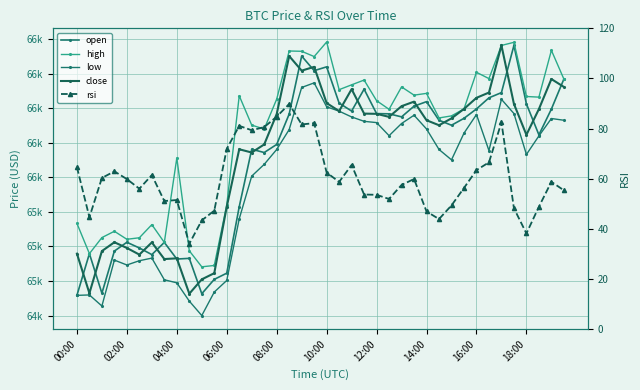

How many data points in close are less than 65938?

20